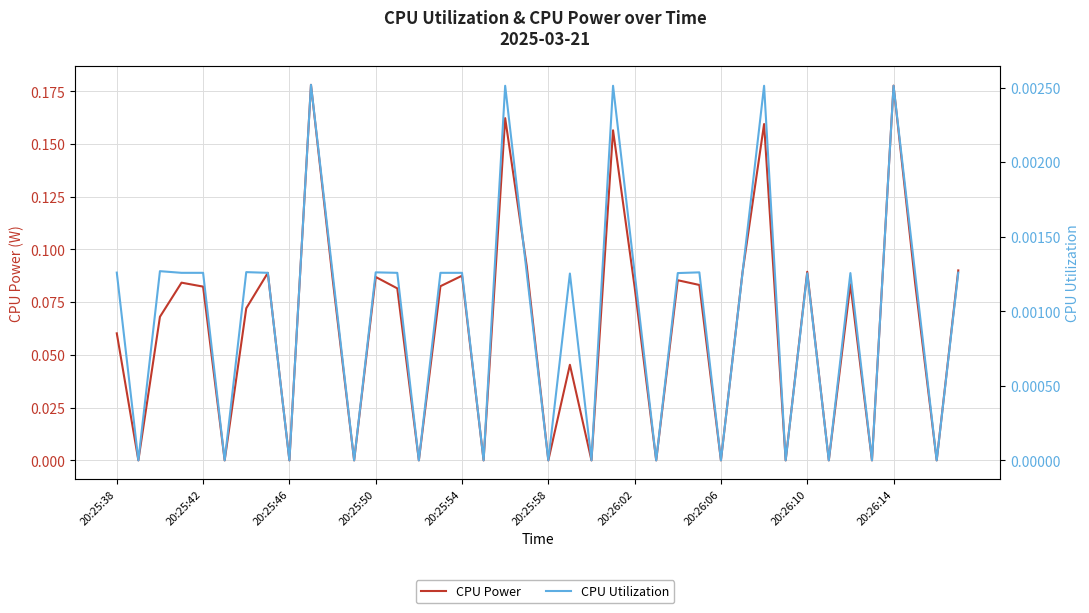

True or false: CPU Power has a value of 0.0 at 11.

True